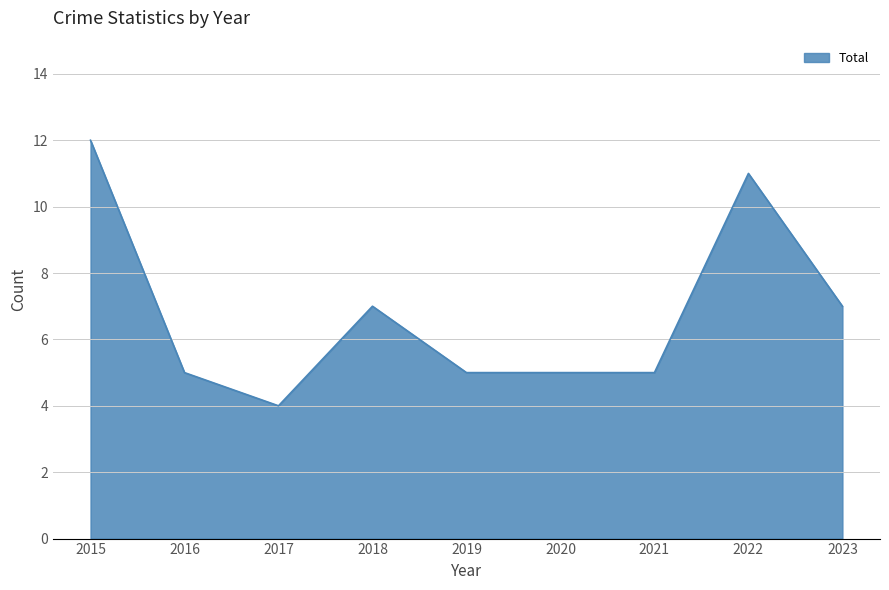

Does the chart have visible grid lines?

Yes